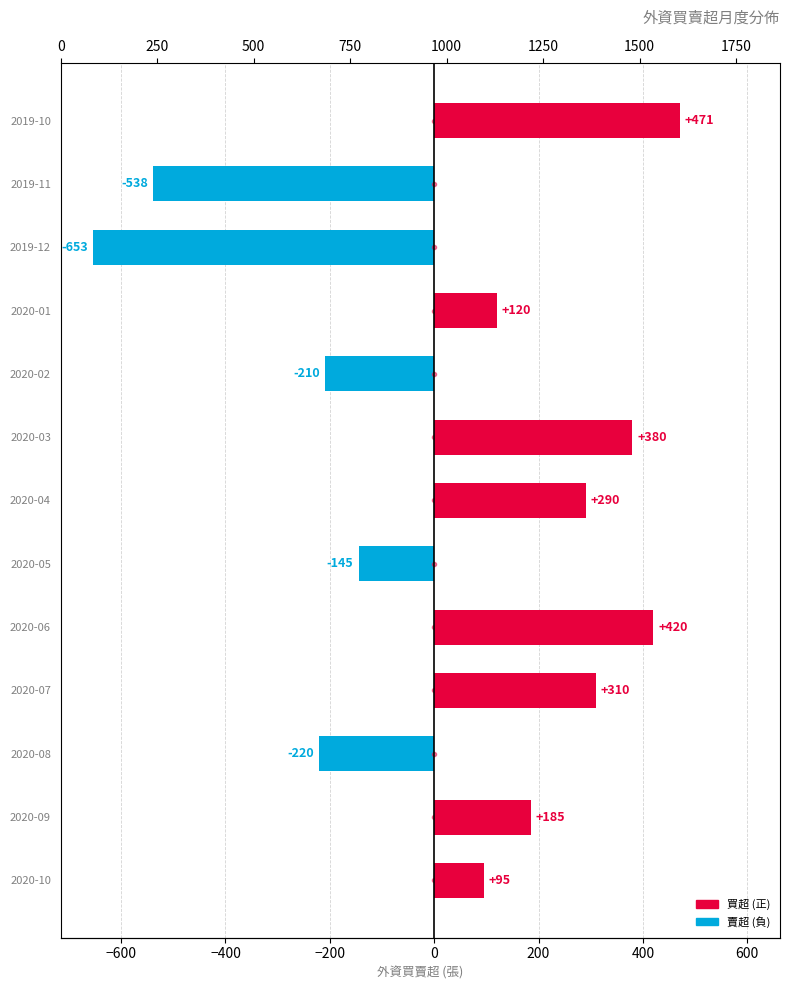

What is the average value?

39